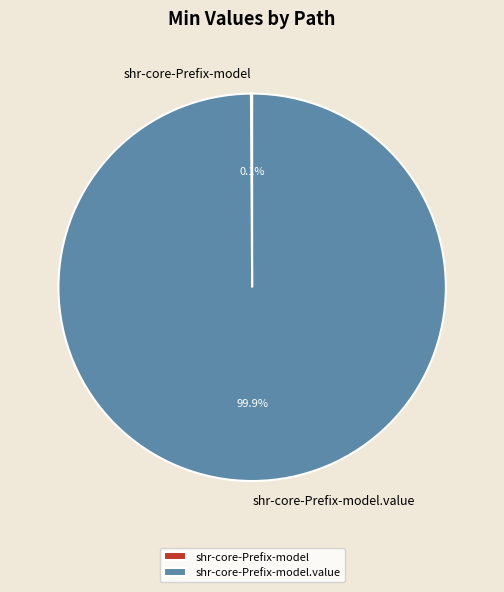

Does any single category account for the majority?

Yes